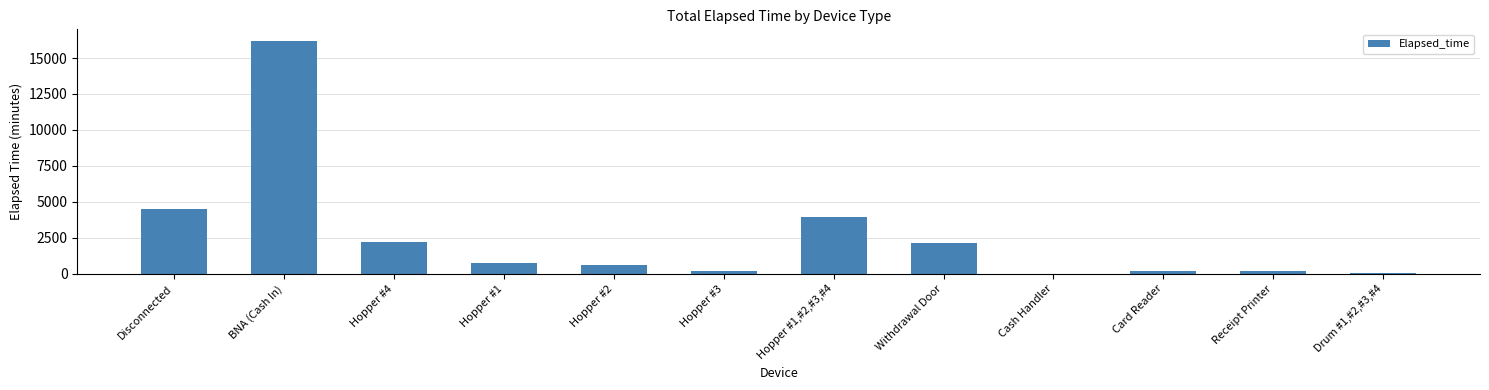

How many distinct data groups are displayed?

1